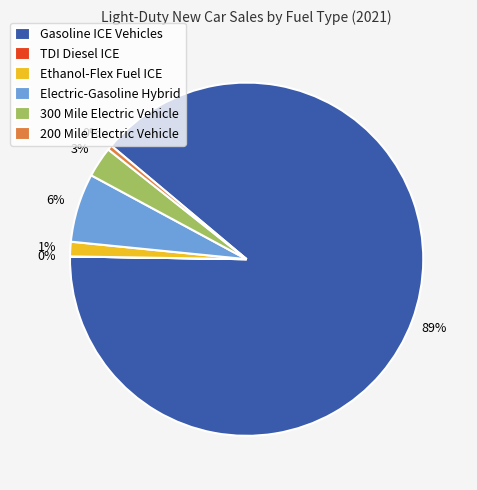

Is the sum of Gasoline ICE Vehicles and 200 Mile Electric Vehicle greater than half?

Yes